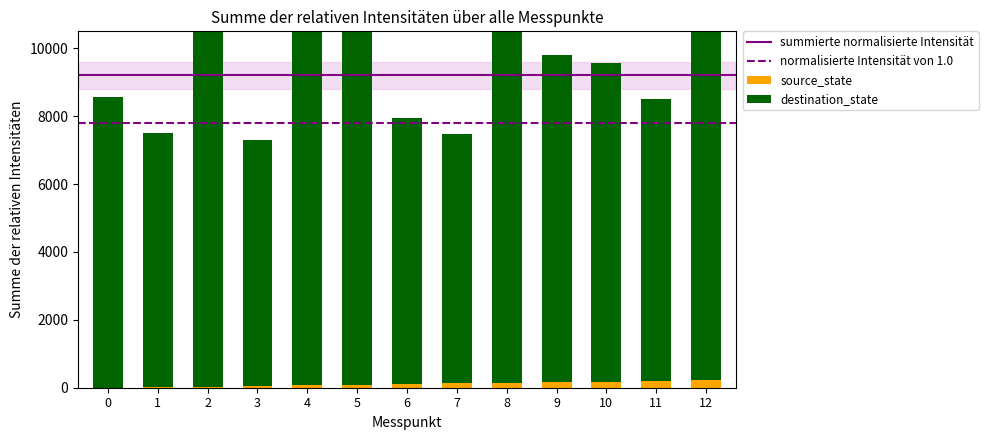

Is the value of destination_state at 1 greater than the value of source_state at 4?

Yes